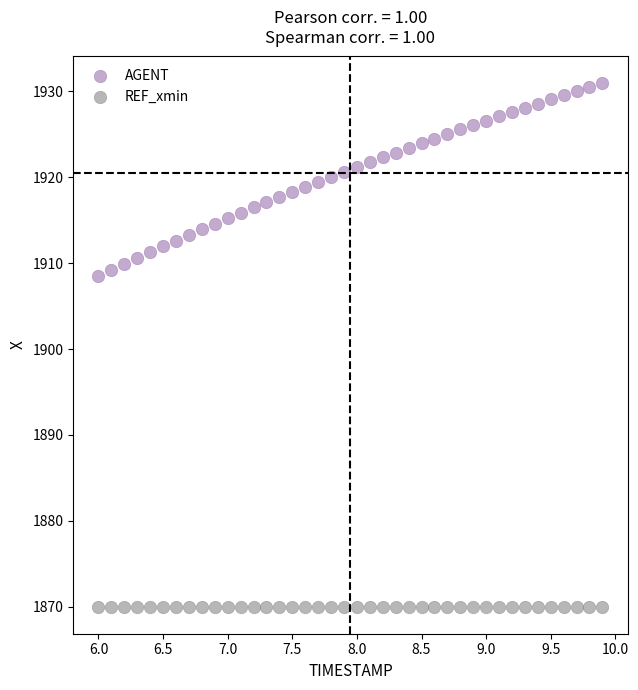

What are all the series names shown in the legend?

AGENT, REF_xmin